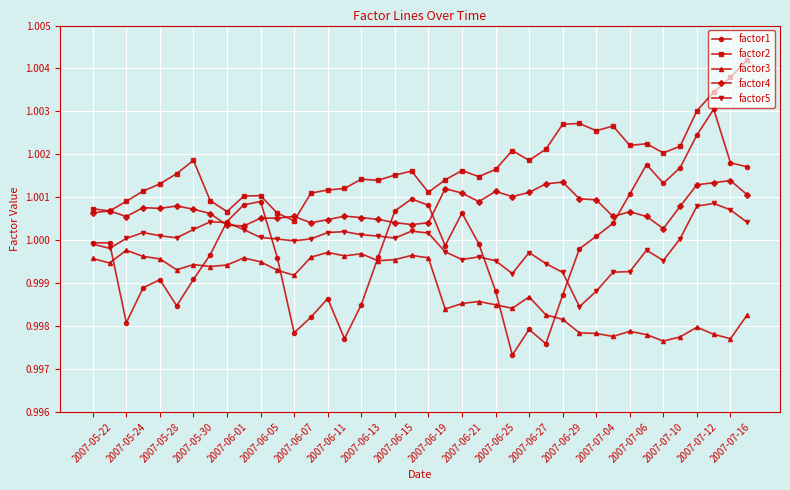

Which series has the largest total across all categories?

factor2